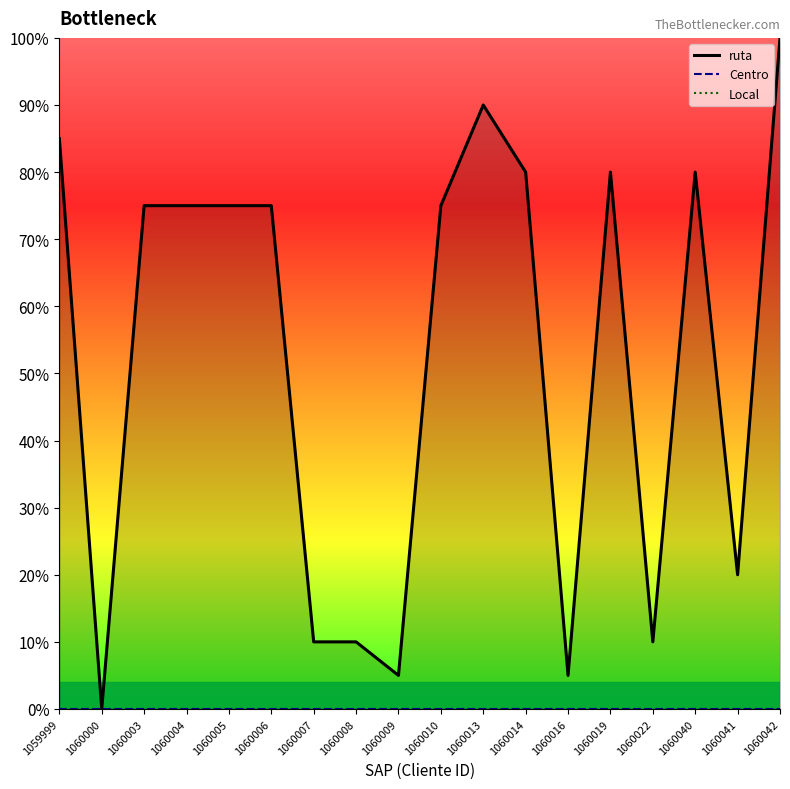

Which series has the largest total across all categories?

ruta